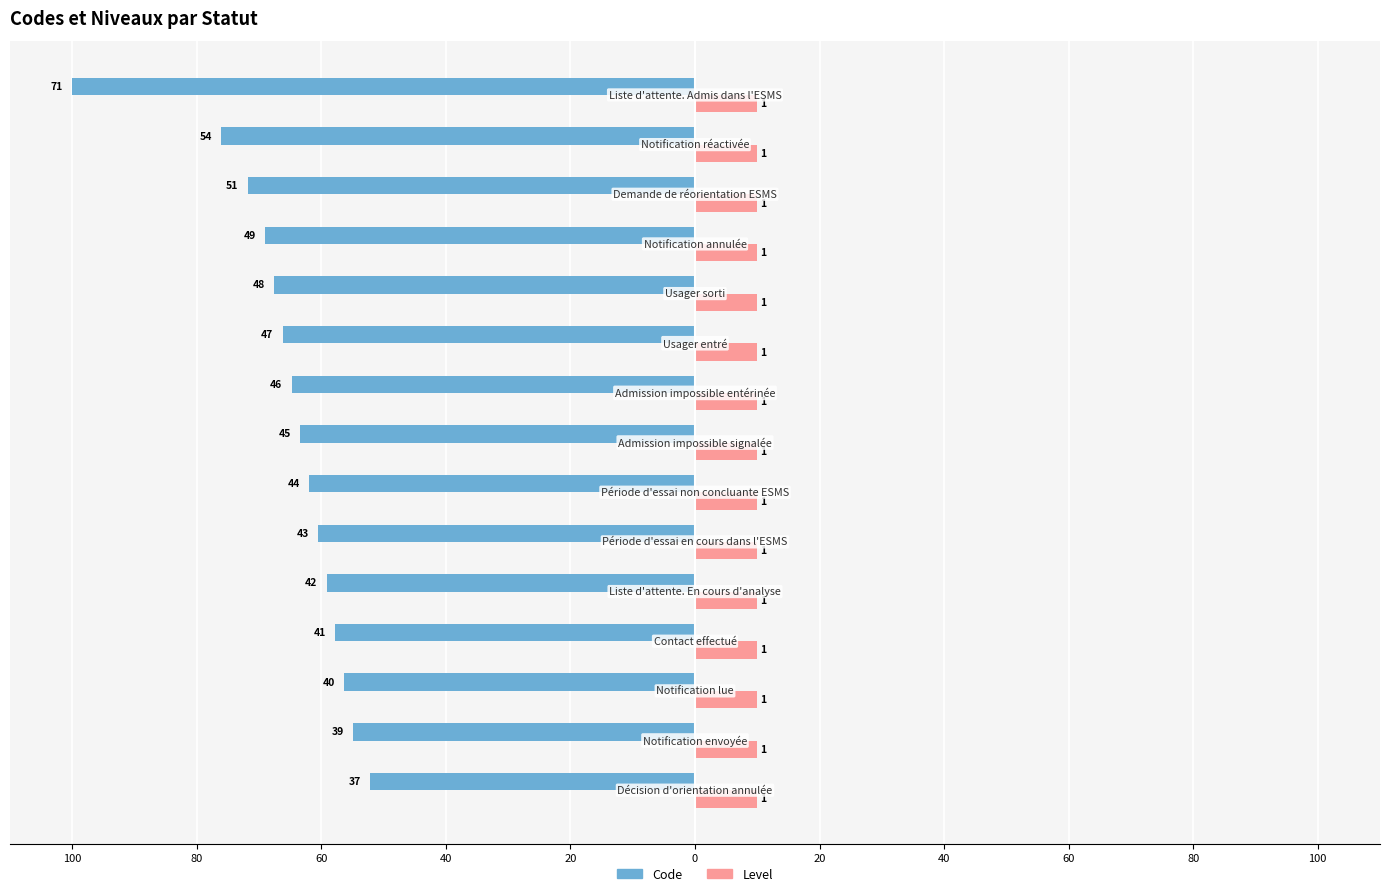

What are all the series names shown in the legend?

Code, Level